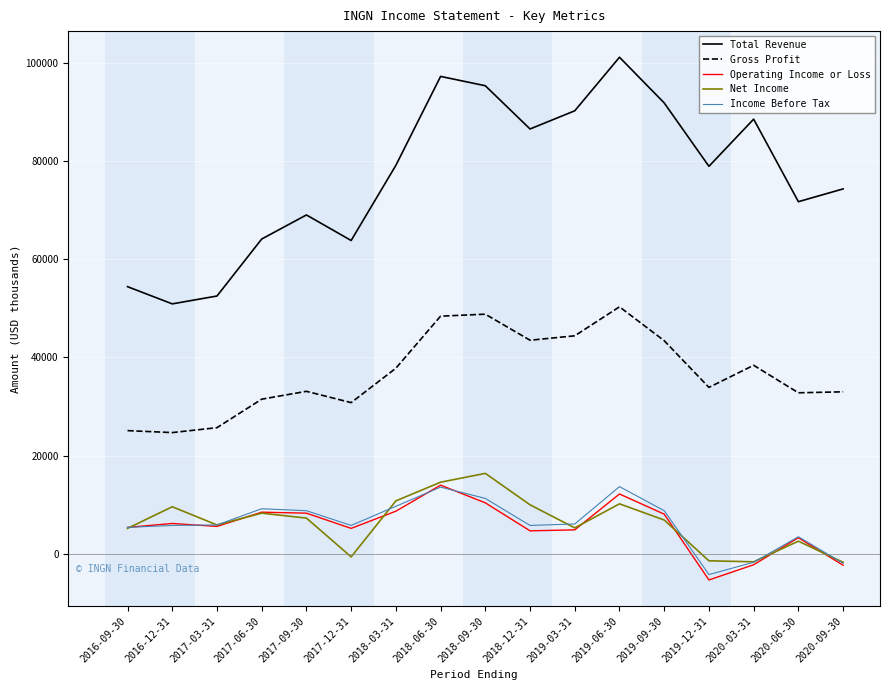

True or false: Operating Income or Loss has a value of 8100 at 2019-09-30.

True